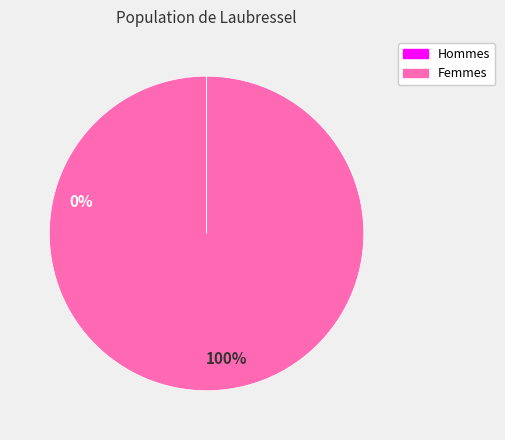

The Femmes slice represents 100% of the pie. True or false?

True